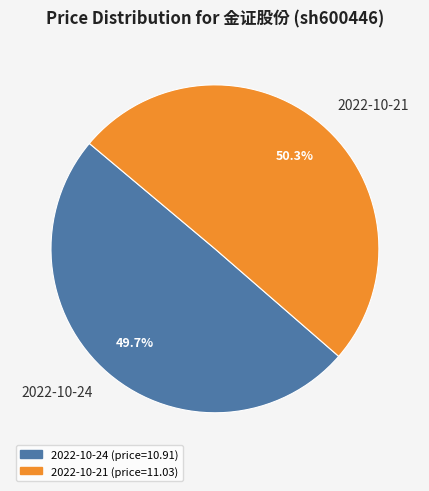

Does any single category account for the majority?

Yes